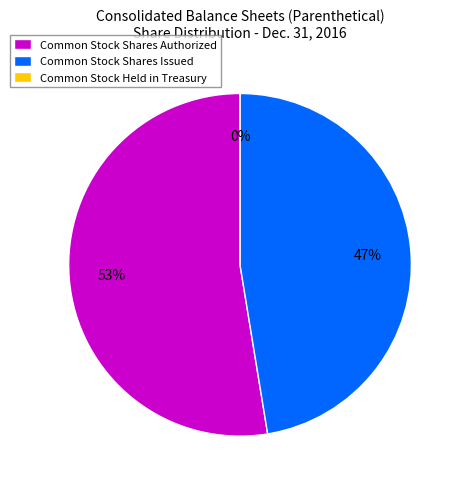

The Common Stock Shares Issued slice represents 39% of the pie. True or false?

False